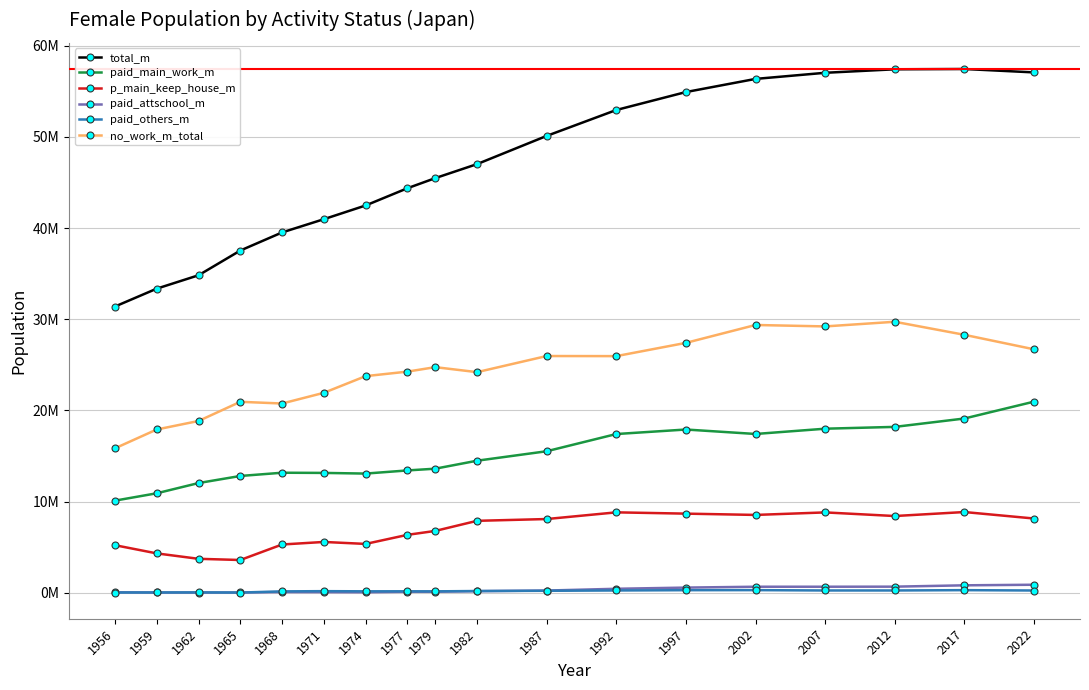

Reading left to right, extract all data points from this chart.

total_m: 31397000	33357000	34823000	37533000	39519000	40970000	42474000	44363000	45472000	47008000	50100000	52939000	54907000	56348200	57018900	57401900	57433900	57060500
paid_main_work_m: 10118000	10925000	12046000	12822000	13177000	13157000	13084000	13429000	13620000	14495000	15532000	17419000	17914000	17425900	18003600	18202500	19121700	20970600
p_main_keep_house_m: 5233000	4334000	3741000	3610000	5310000	5589000	5373000	6368000	6798000	7905000	8101000	8834000	8693000	8551000	8827500	8430500	8868400	8157500
paid_attschool_m: 73000	48000	46000	49000	97000	90000	74000	127000	129000	195000	261000	456000	586000	680000	680800	688300	835000	898900
paid_others_m: 47000	51000	58000	42000	170000	195000	177000	179000	174000	209000	236000	271000	301000	307200	269500	270600	304600	266700
no_work_m_total: 15854000	17917000	18850000	20951000	20765000	21938000	23766000	24261000	24751000	24203000	25970000	25959000	27412000	29372900	29216200	29725700	28294900	26706200